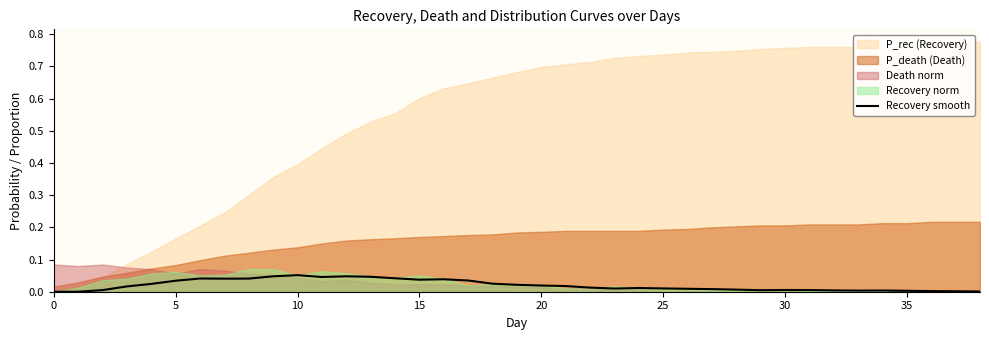

Is it true that Recovery smooth equals 0.0 at 35?

True